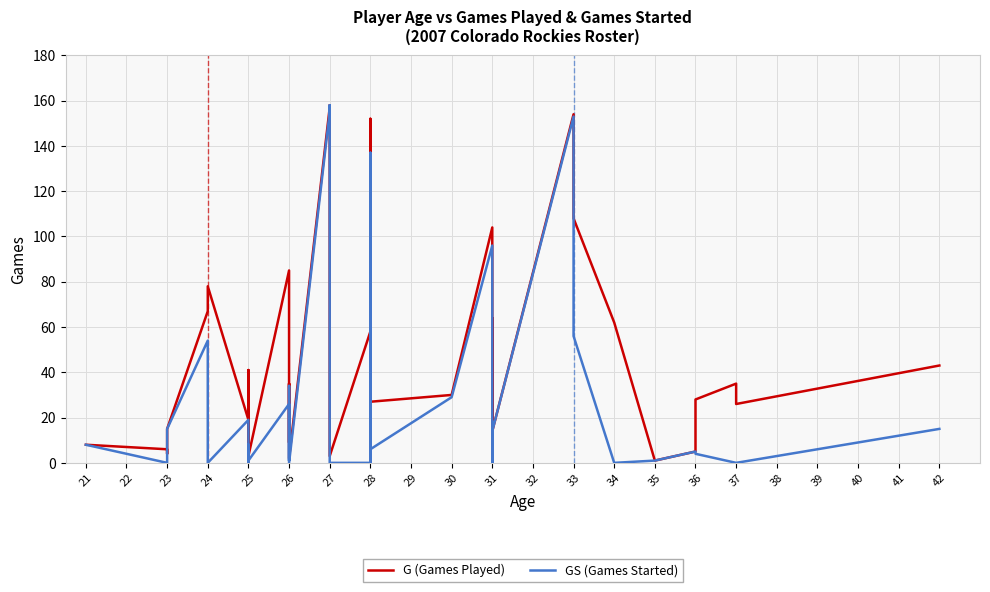

In GS (Games Started), how many points are lower than both neighbors (excluding endpoints)?

8